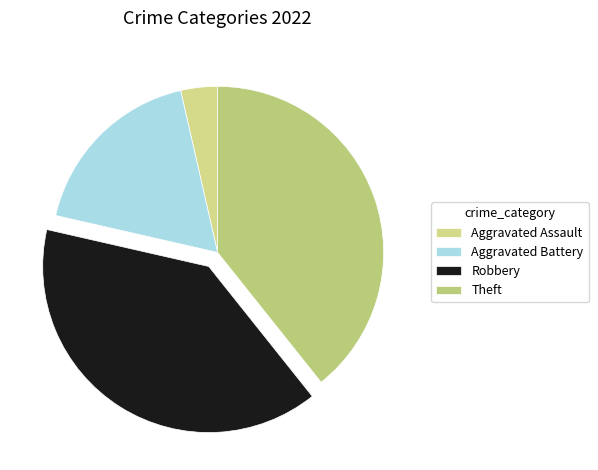

Does any single category account for the majority?

No